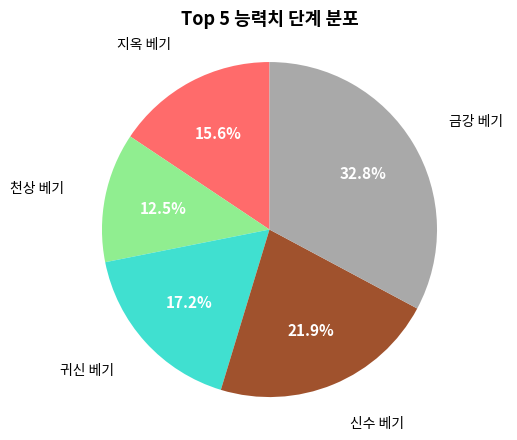

Is there any slice that represents more than half of the pie?

No